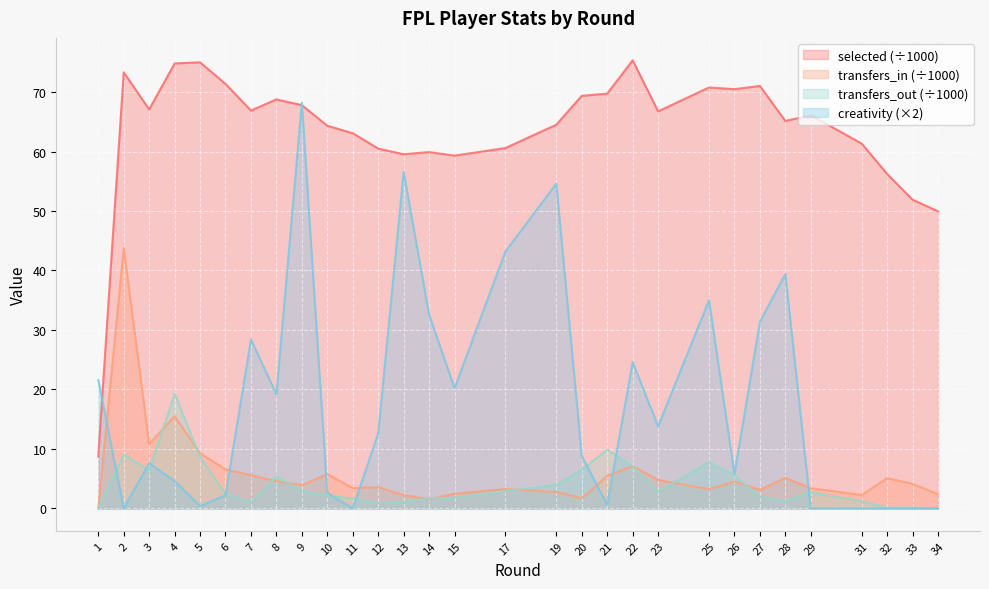

What is the total value across all series at 17?

110.0